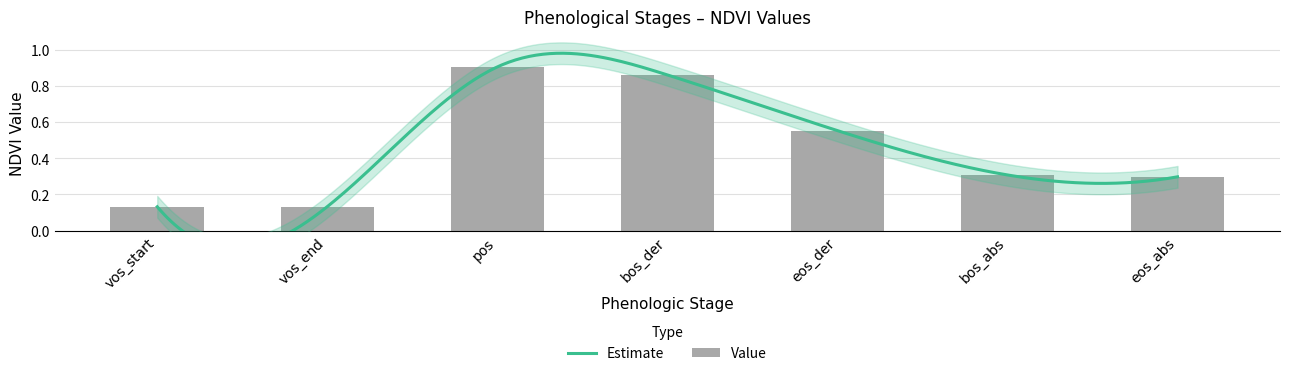

How many data points does each series have?

7